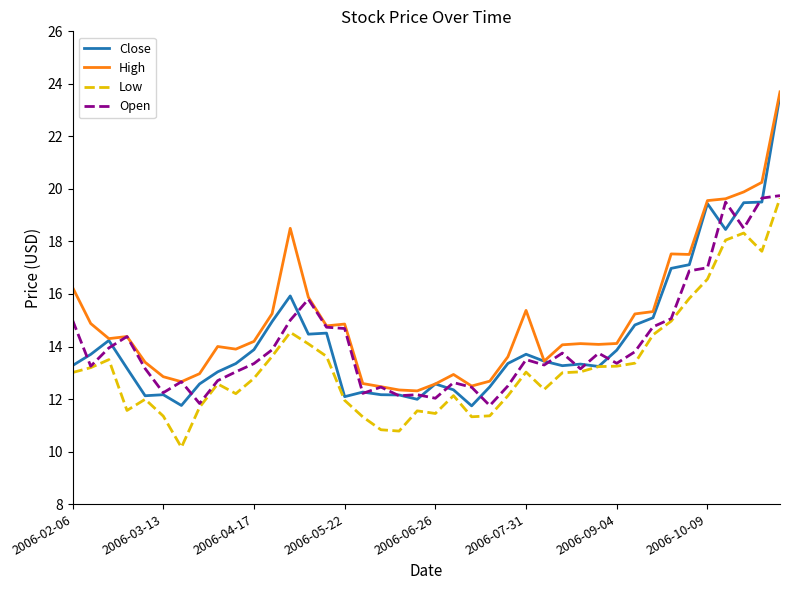

Which series has the widest spread of values?

Close